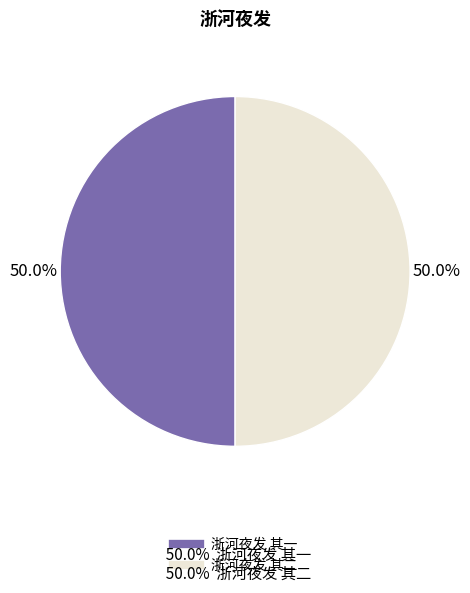

True or false: 浙河夜发 其一 accounts for 60% of the total.

False